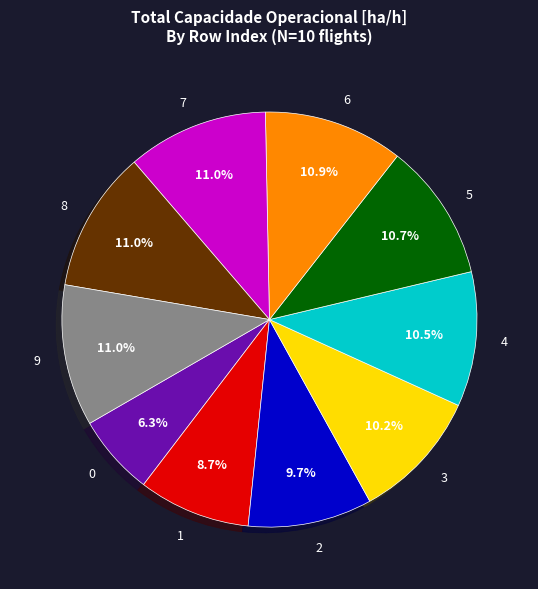

What portion of the pie excludes 7?

89.0%